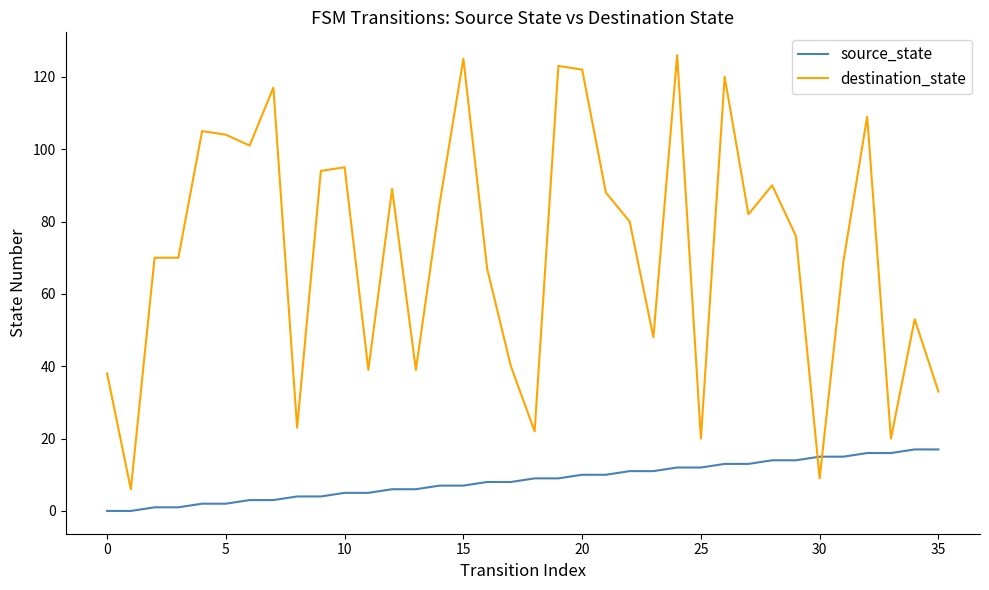

After their last crossing, which series has the higher values: source_state or destination_state?

destination_state